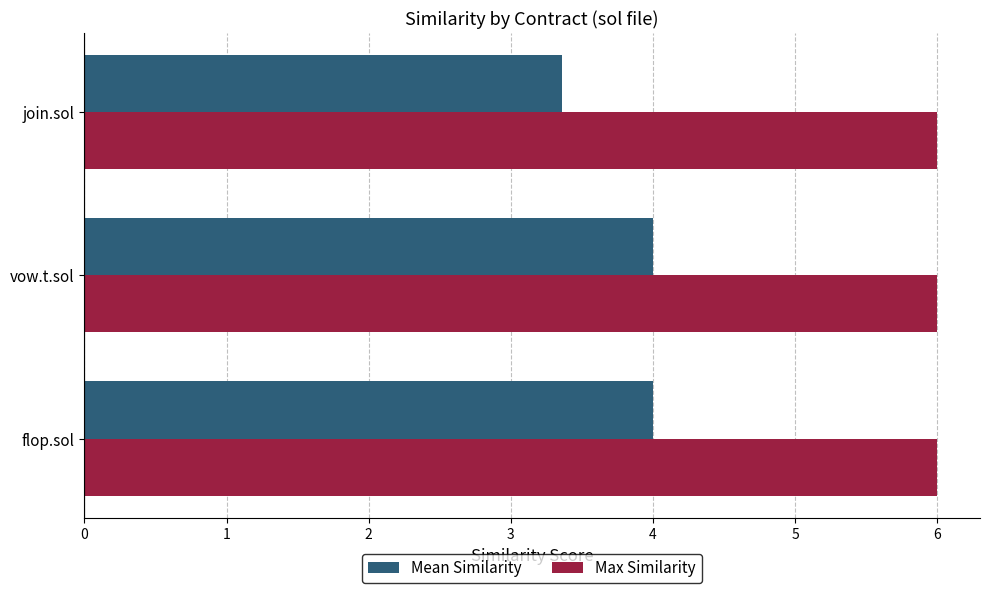

At how many categories does at least one series exceed 3?

3